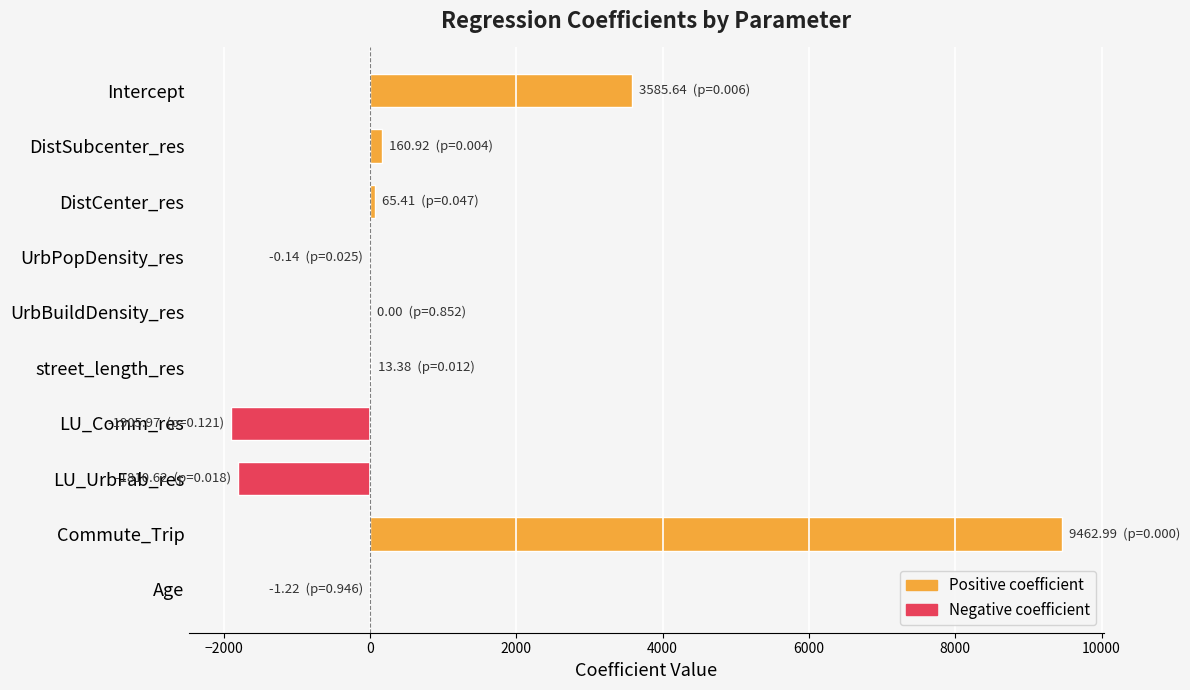

How many data points does each series have?

10